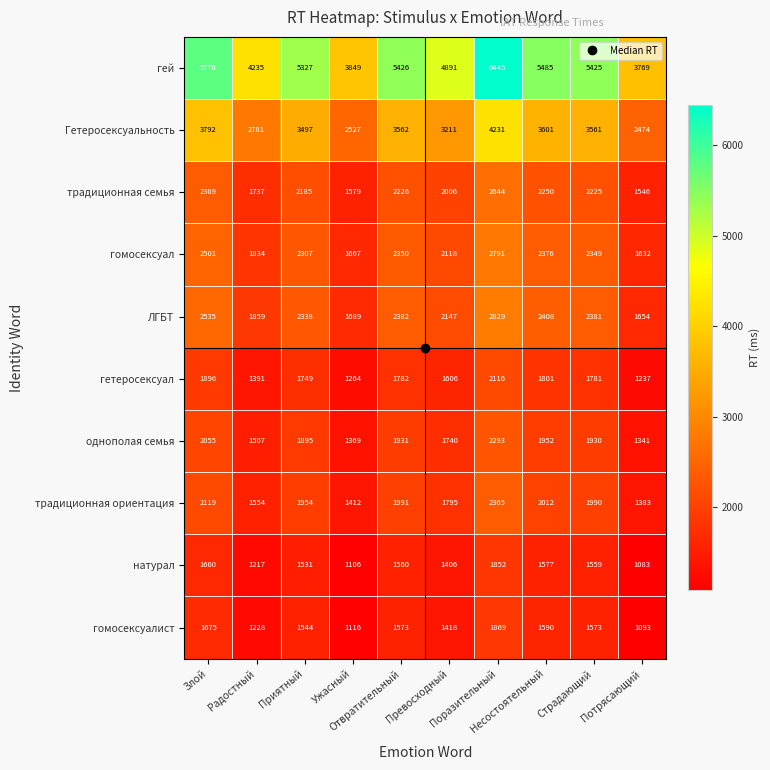

How many distinct data groups are displayed?

10